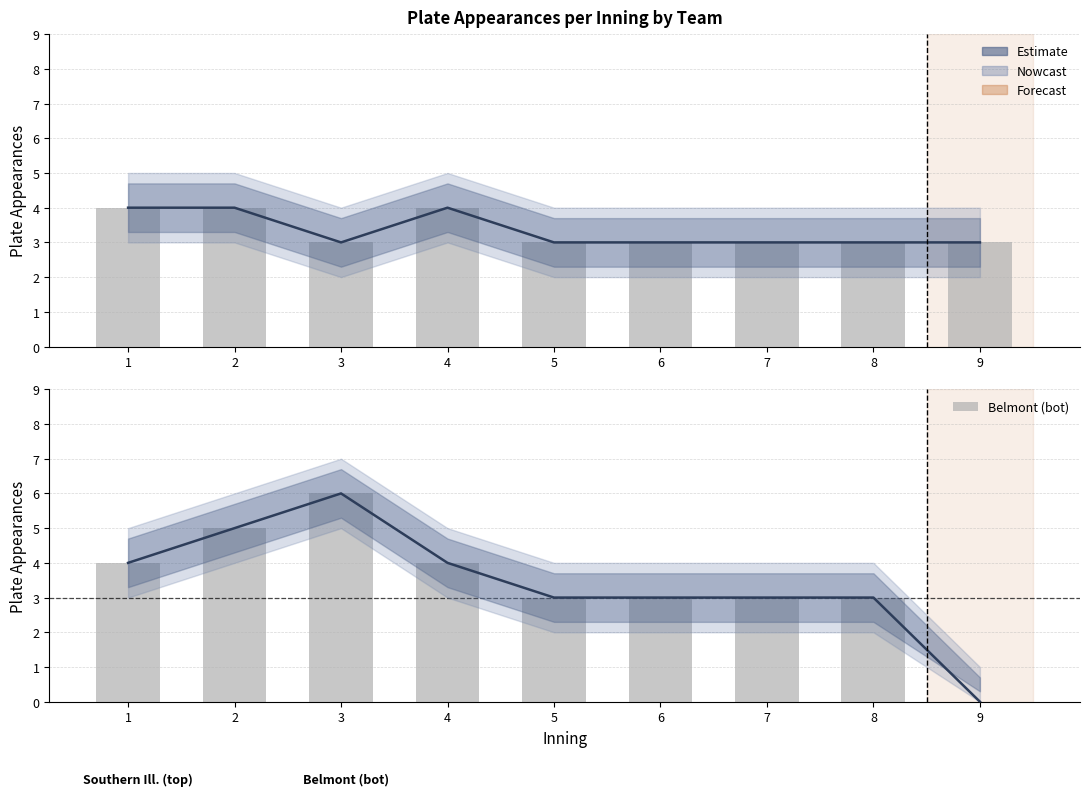

How many categories are shown in the chart?

9